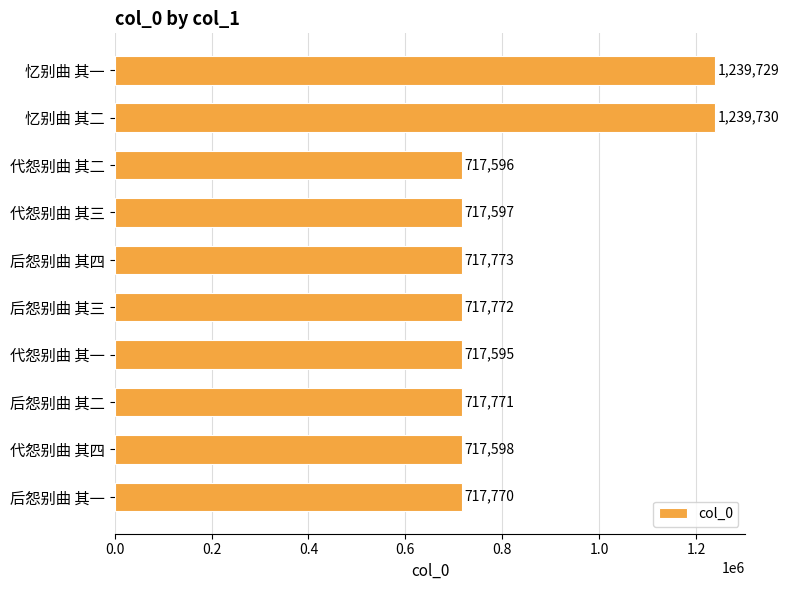

The value at 后怨别曲 其三 is 717772. True or false?

True